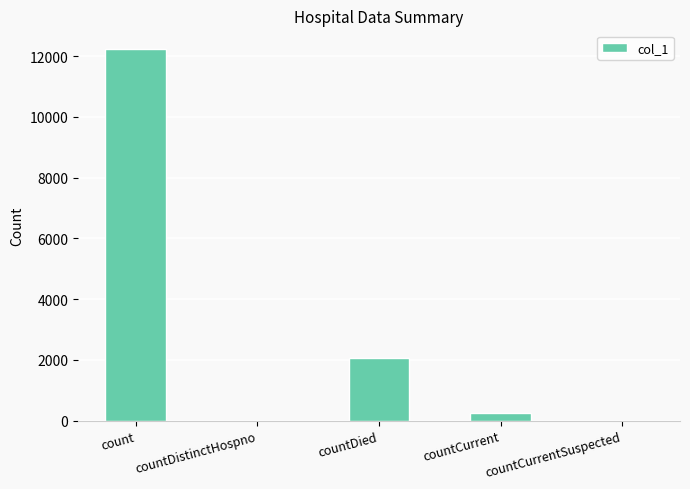

Where is the data nearest to the value 6118?

countDied